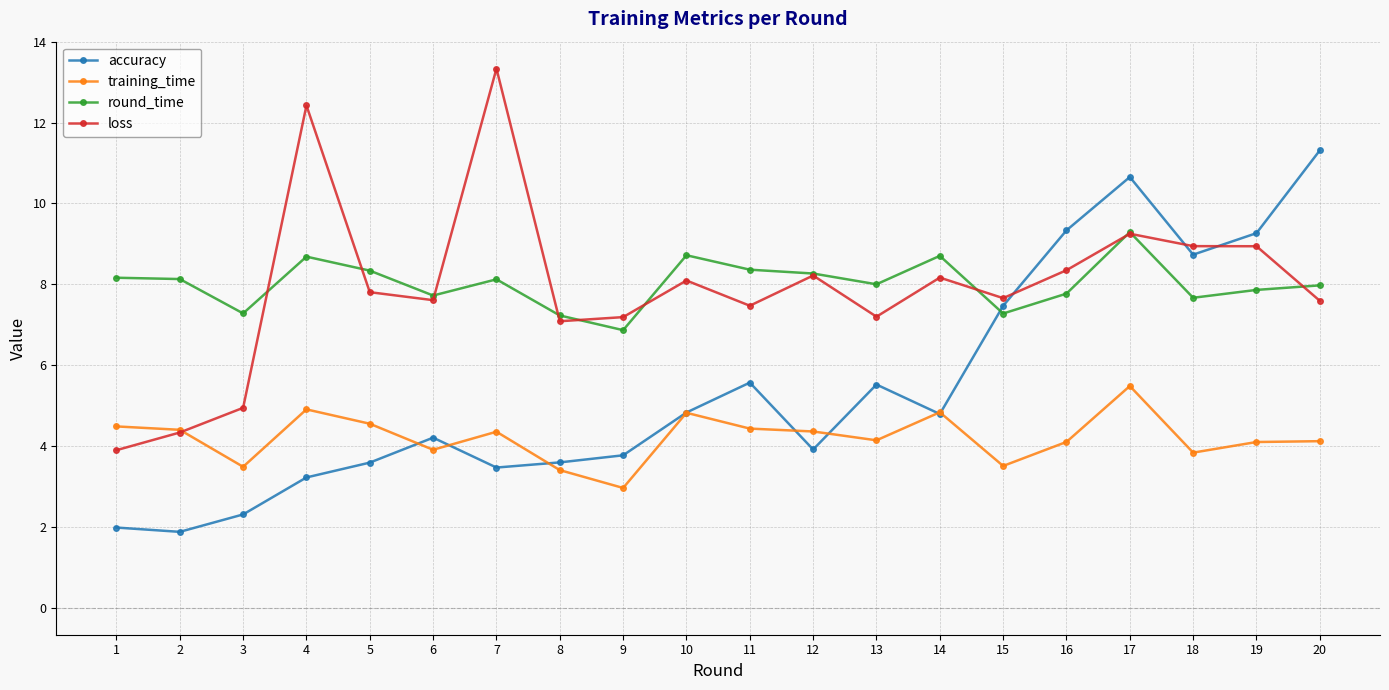

What is the total value across all series at 12?

24.8